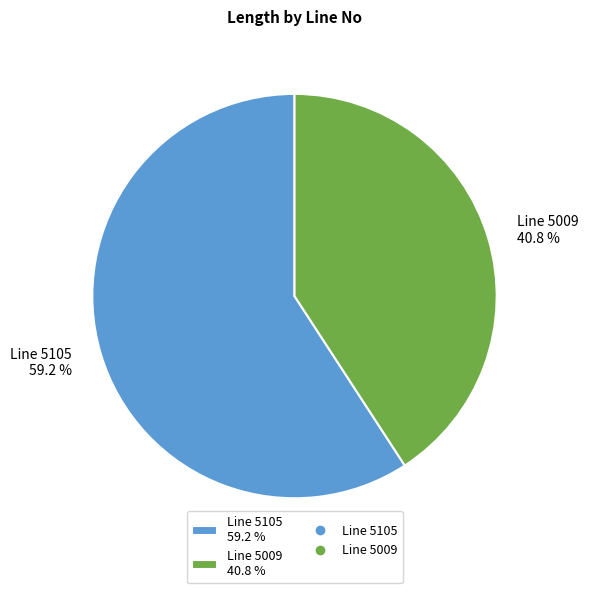

Which category has the biggest portion of the pie?

Line 5105 59.2 %